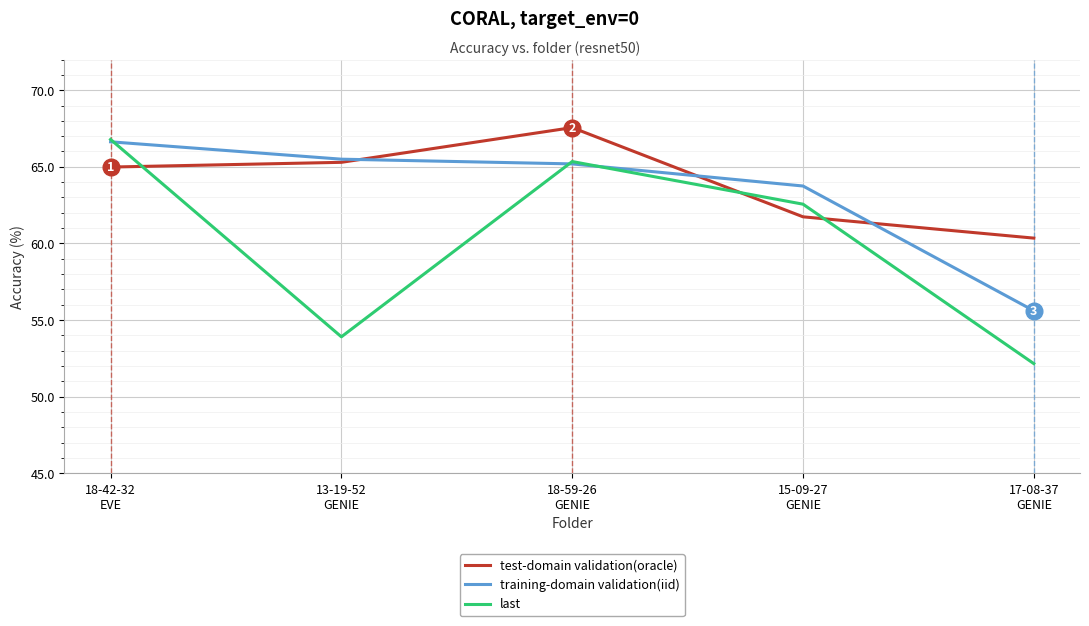

What is the difference between the second highest and minimum values in the test-domain validation(oracle) series?

4.9